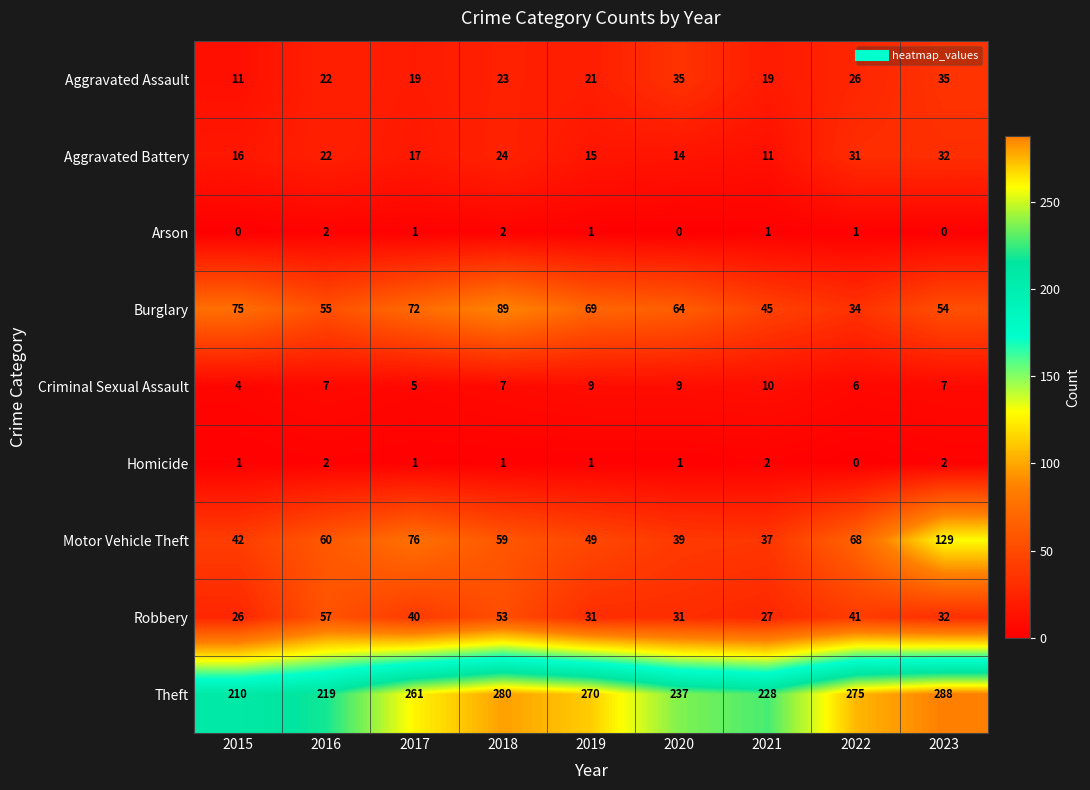

At which category does the chart reach its peak across all series?

2023